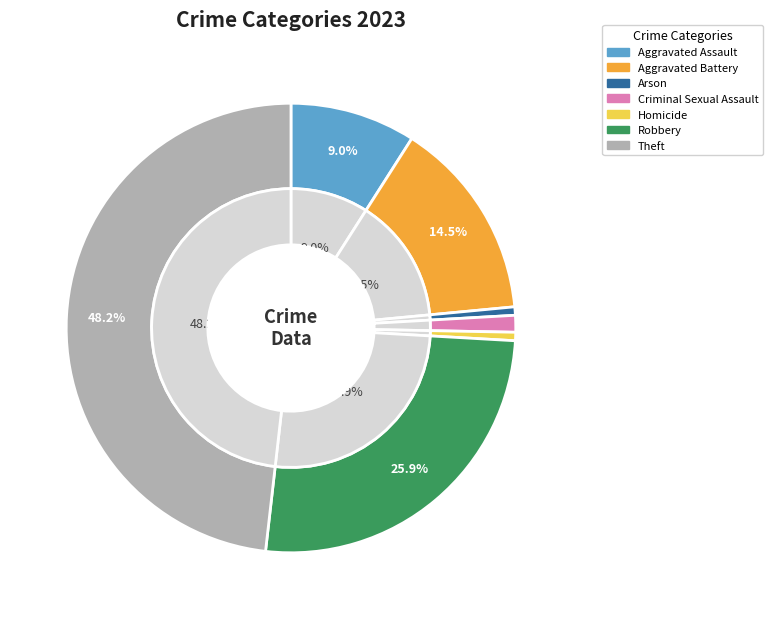

What is the ratio of the value at Robbery to the value at Aggravated Assault?

2.9